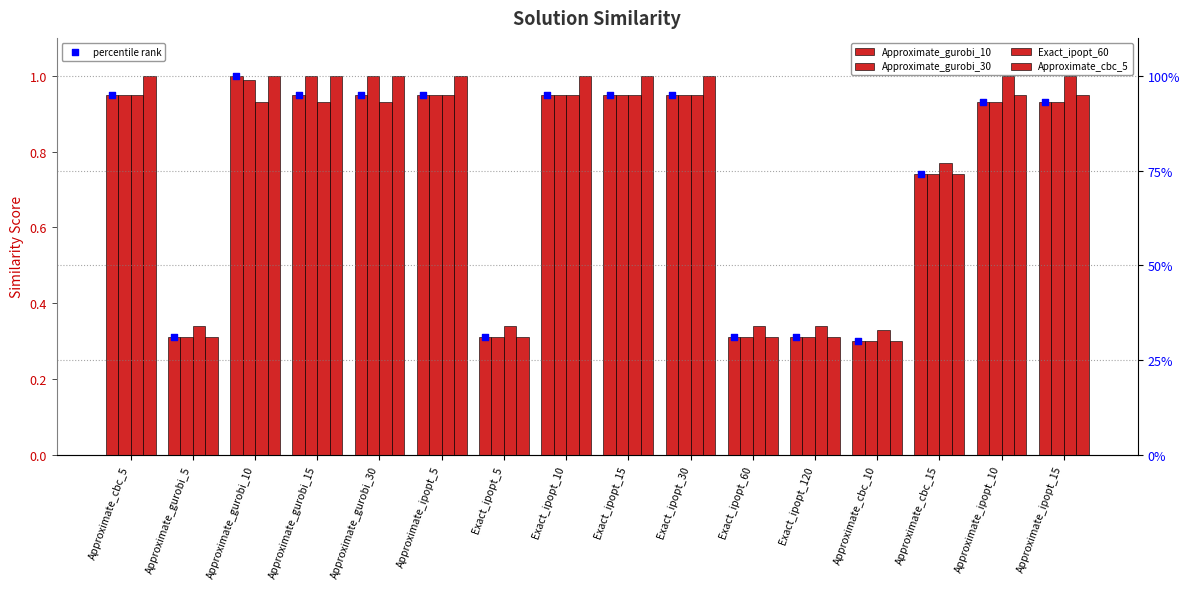

At how many categories does at least one series exceed 27?

16